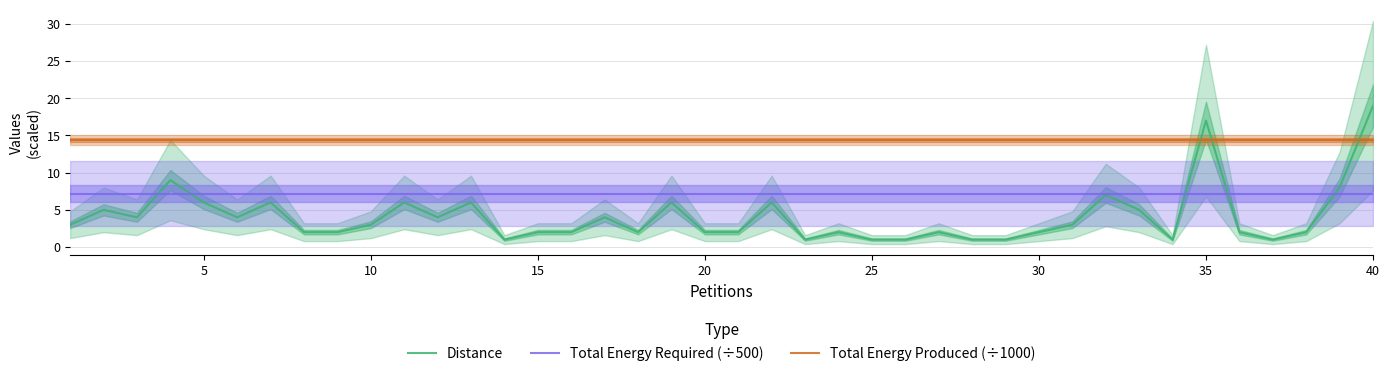

The value of Total Energy Produced (÷1000) at 40 is 14.4. True or false?

True